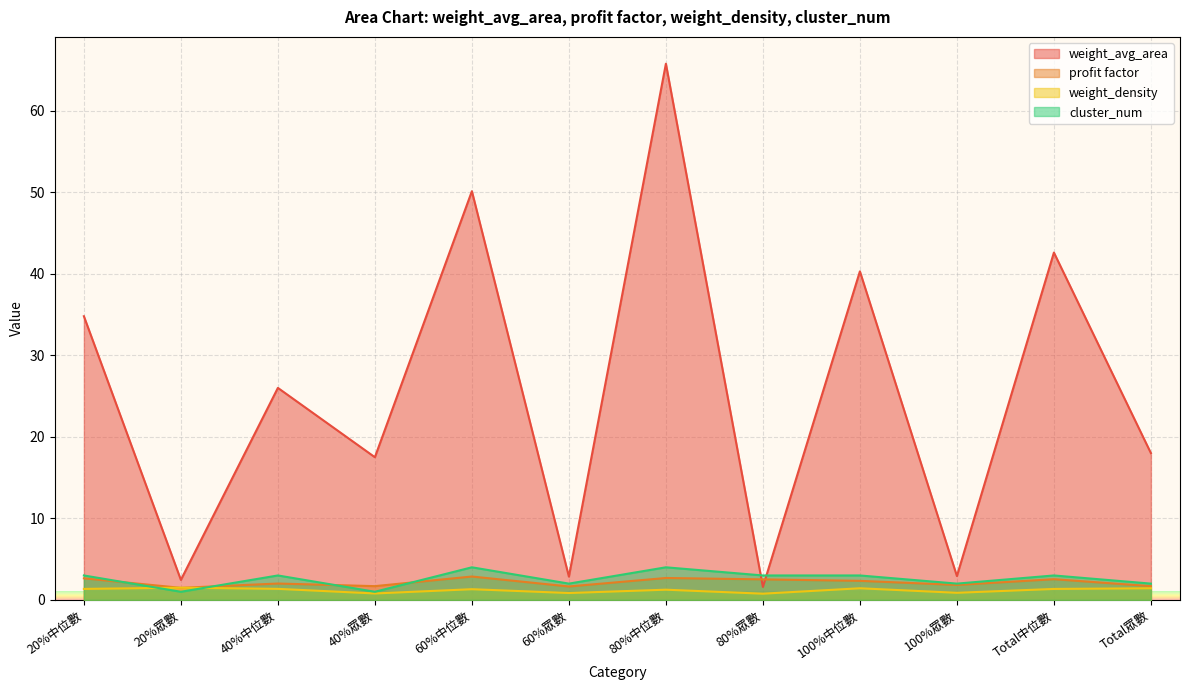

What is the approximate value of cluster_num at 60%中位數?

4.0